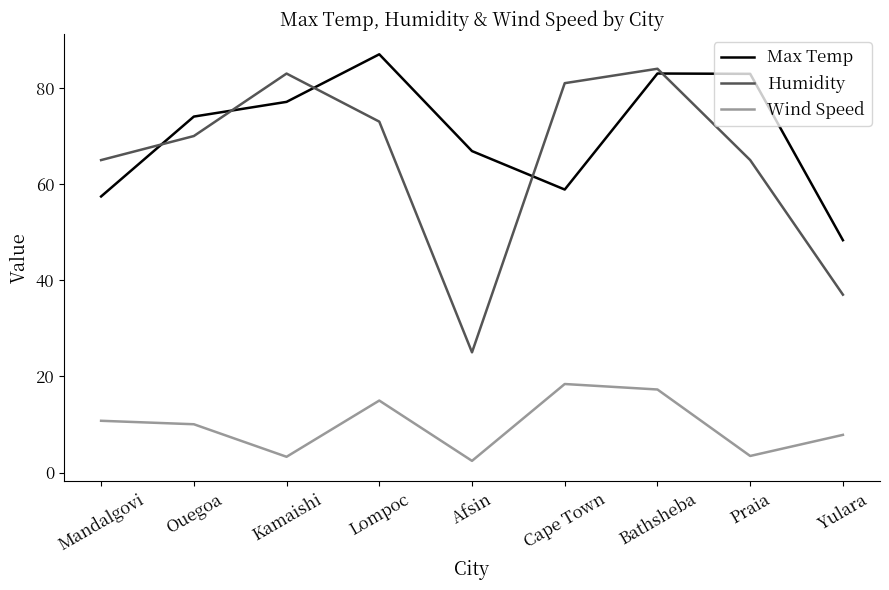

True or false: Max Temp has more than 2 points higher than both neighbors.

False